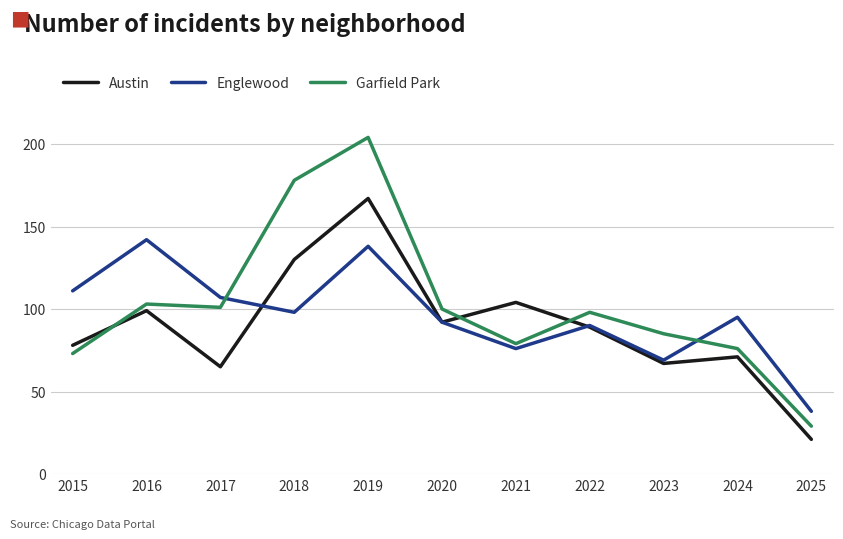

Where does the Garfield Park series first go above 98?

2016